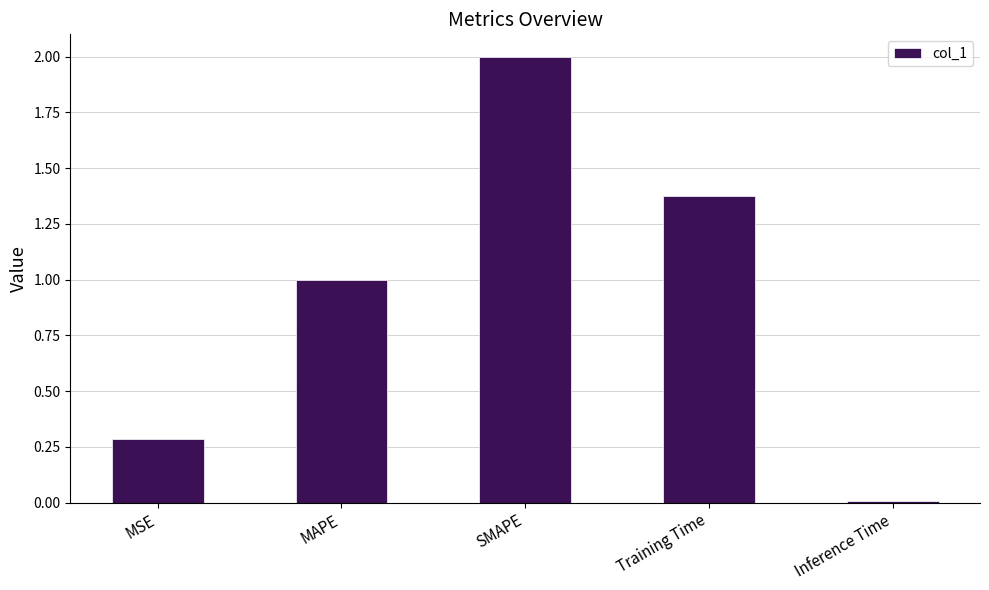

Rank the categories by value from highest to lowest.

SMAPE, Training Time, MAPE, MSE, Inference Time